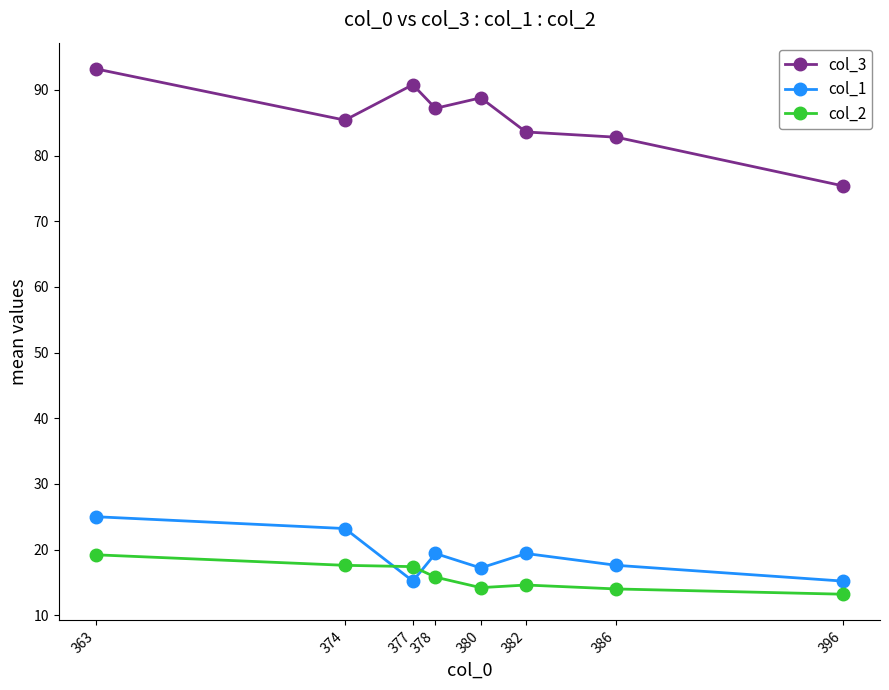

How many distinct data groups are displayed?

3